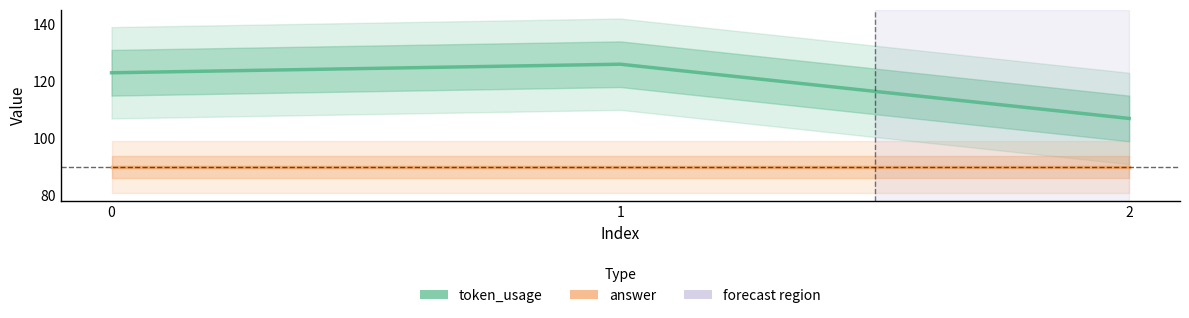

Reading left to right, what are all the values shown in this chart?

token_usage: 123	126	107
answer: 90	90	90